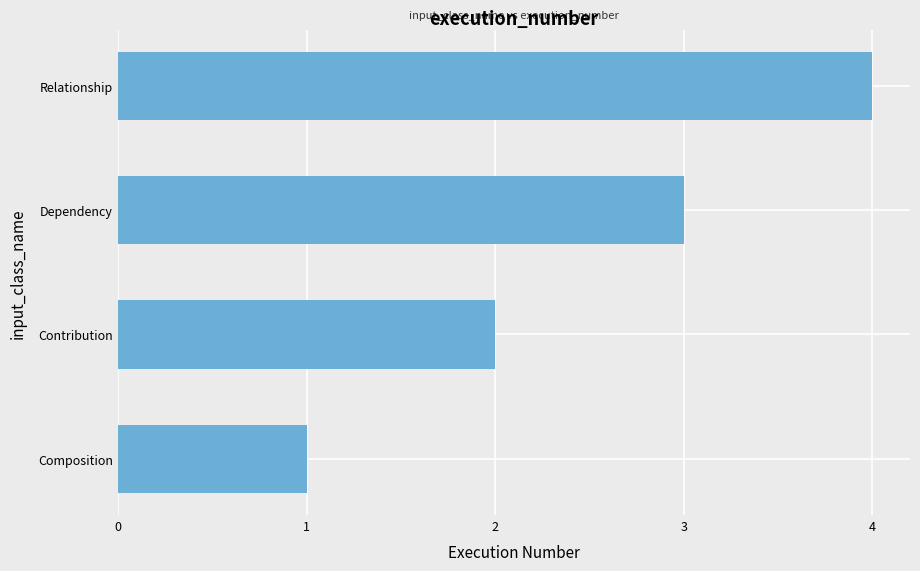

The chart shows a value of 1 at Composition. True or false?

True